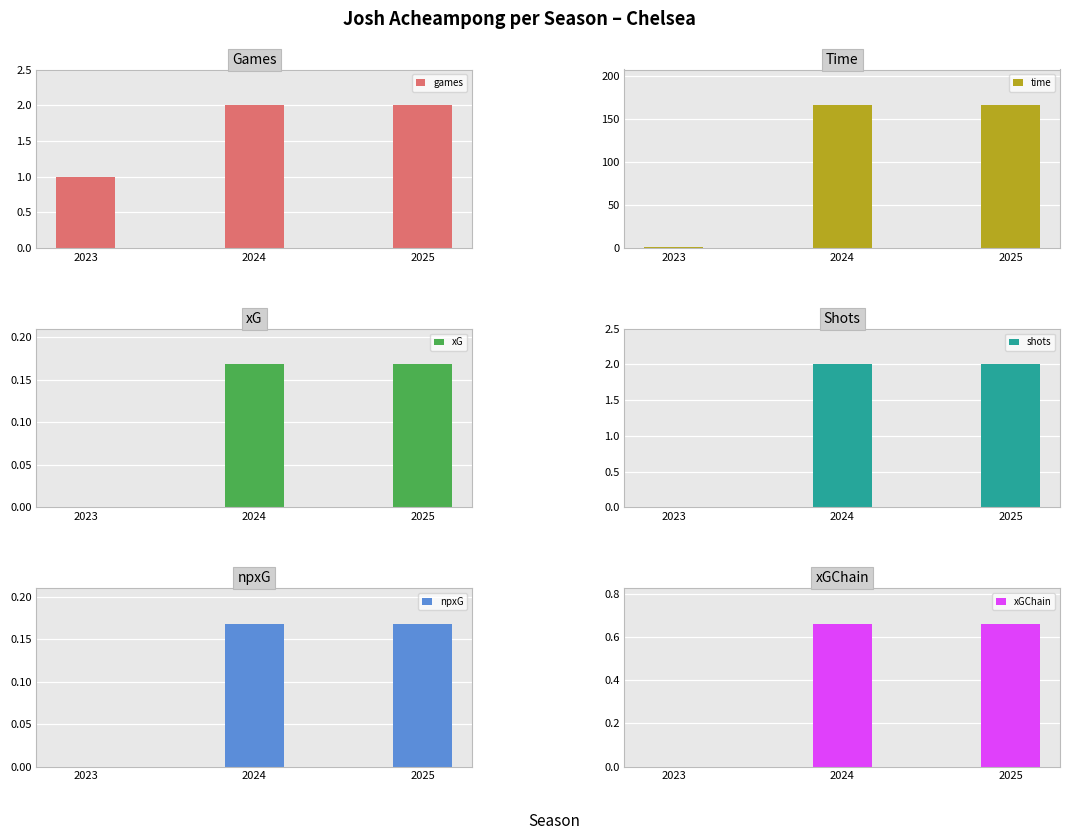

How many xG values are between 0 and 1?

3